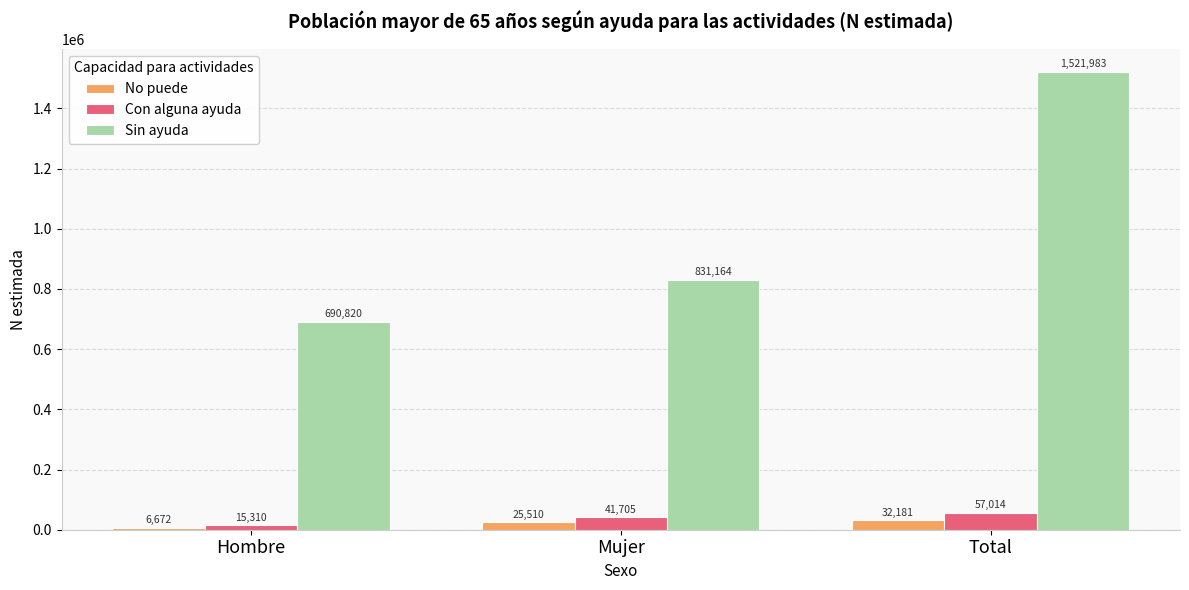

The No puede series shows 32181 at Total. True or false?

True